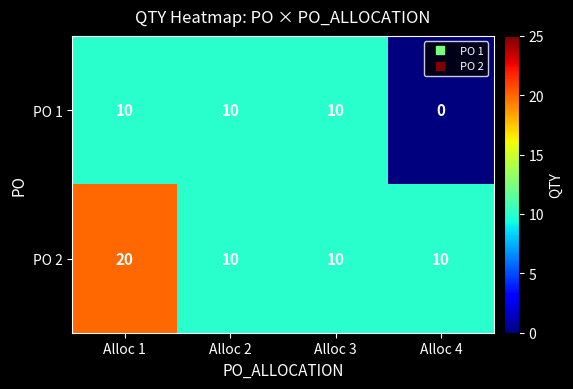

List the series in order of their overall mean, highest first.

PO 2, PO 1